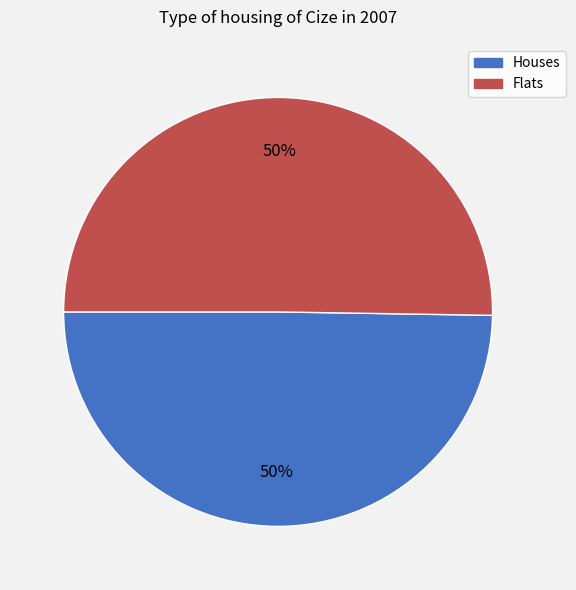

To the nearest percent, what is the combined percentage of Flats and Houses?

100%